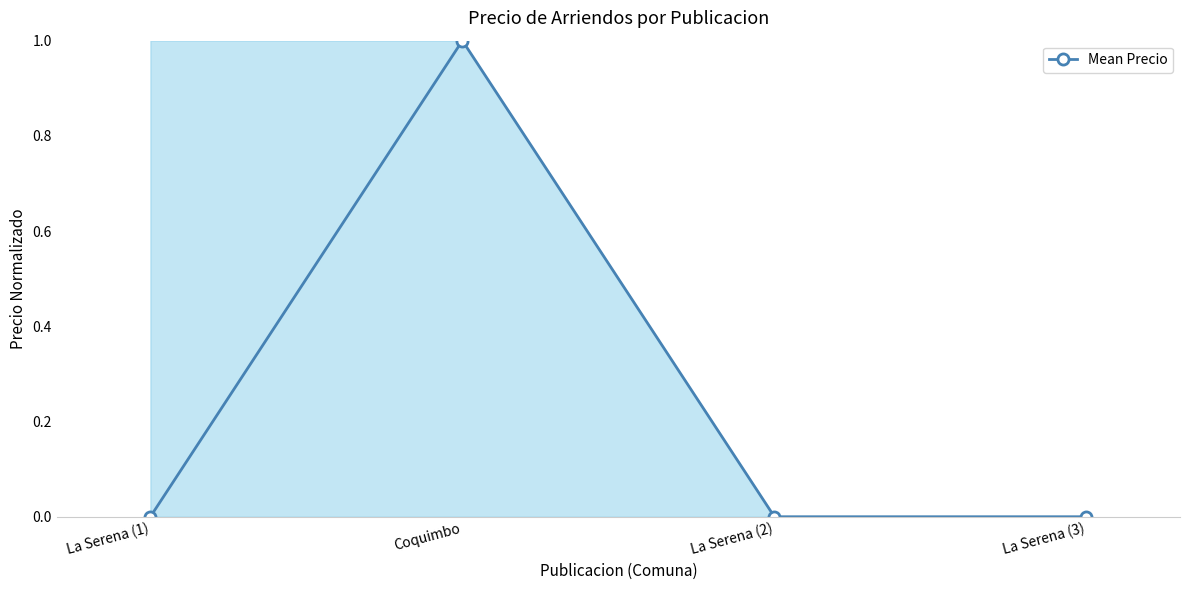

The chart shows a value of 0.0 at La Serena (3). True or false?

True